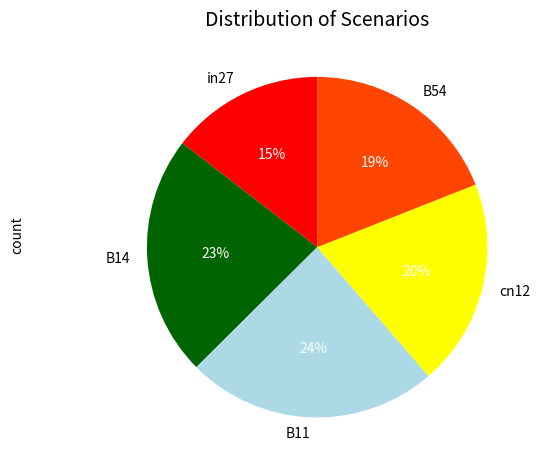

Which slice is the largest?

B11